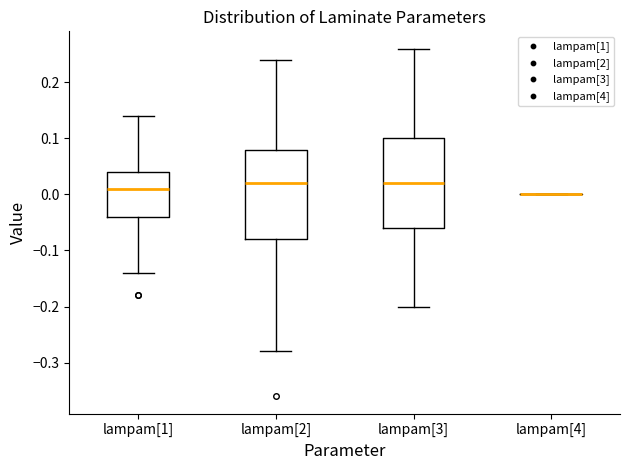

Where does the median line of the box for lampam[2] sit on the y-axis? The values are not printed on the chart, so give them approximately, as read against the axis.

0.02